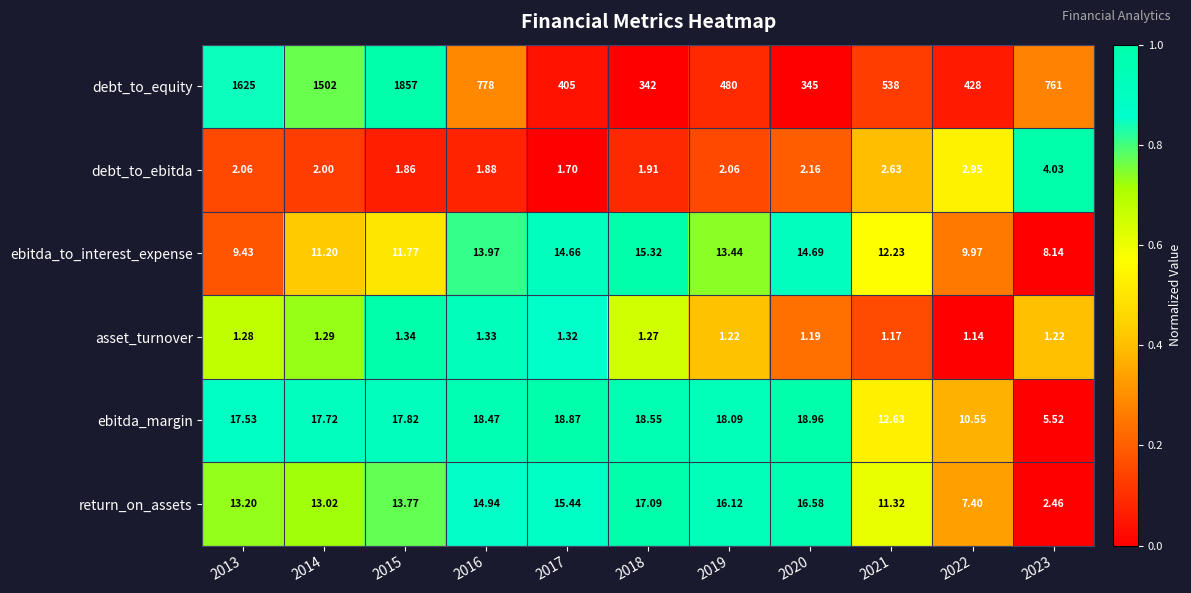

At which category is the sum across all series the highest?

2015